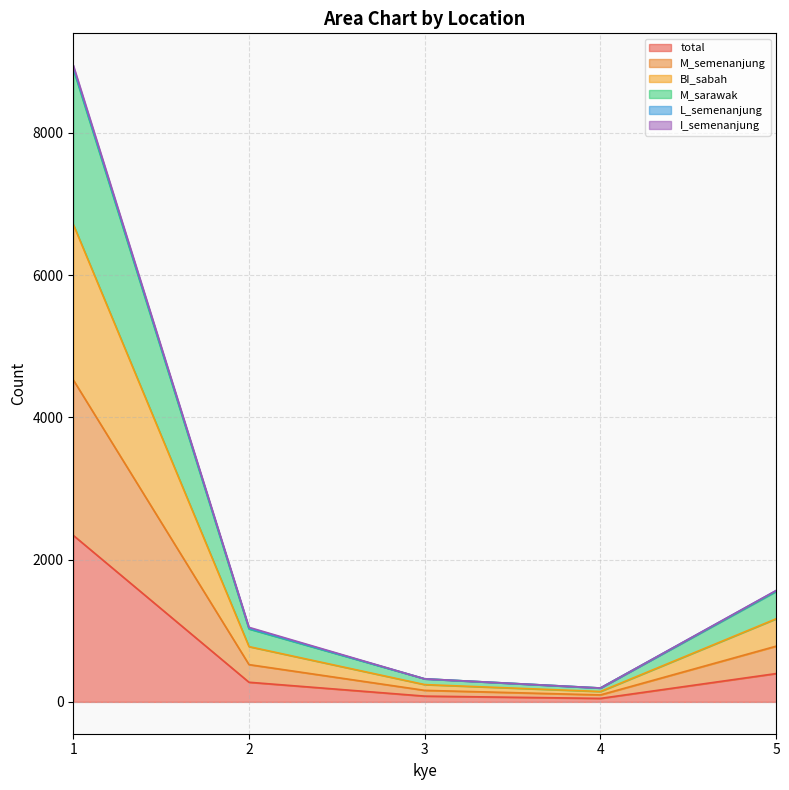

Is the value of BI_sabah at 3 greater than the value of total at 4?

Yes